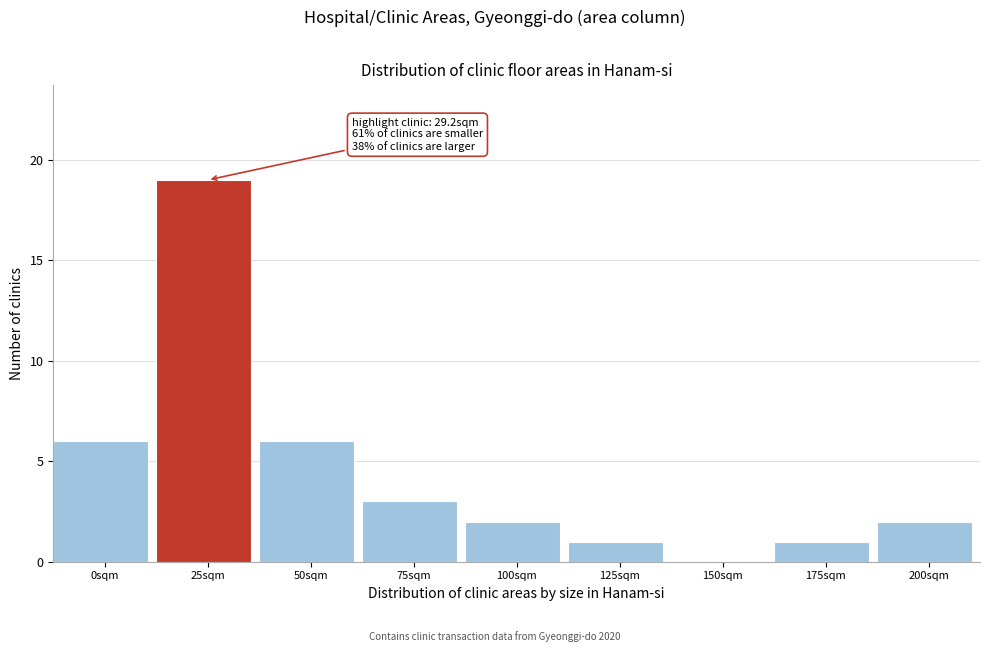

Reading left to right, what are all the values shown in this chart?

0sqm=6	25sqm=19	50sqm=6	75sqm=3	100sqm=2	125sqm=1	150sqm=0	175sqm=1	200sqm=2